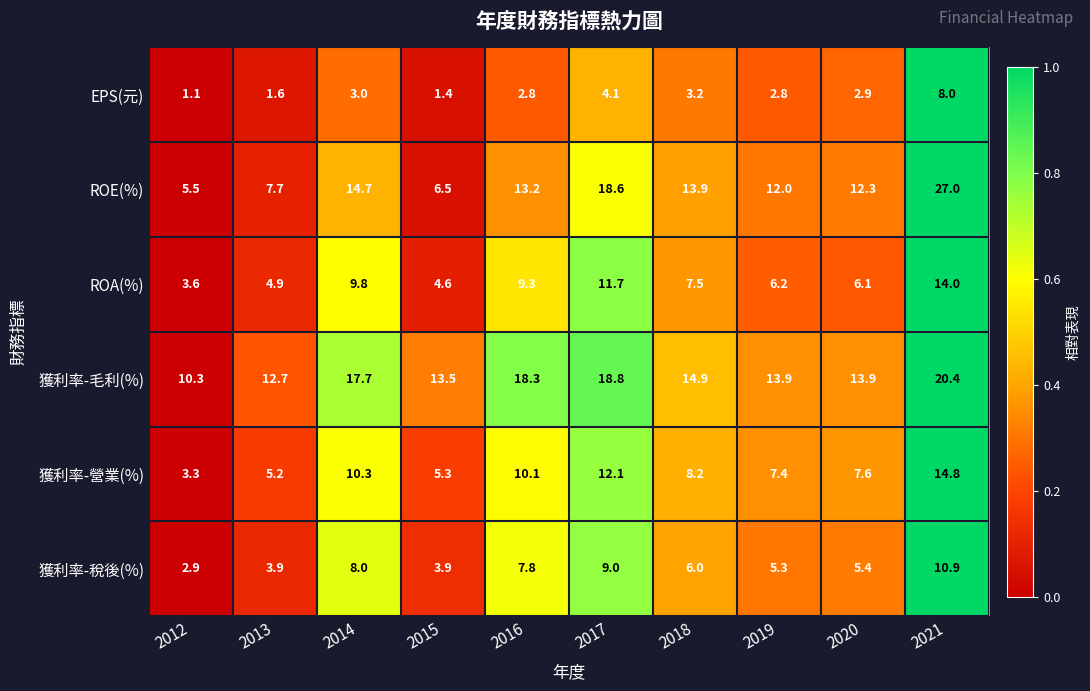

Is it true that 獲利率-毛利(%) equals 8.1 at 2018?

False